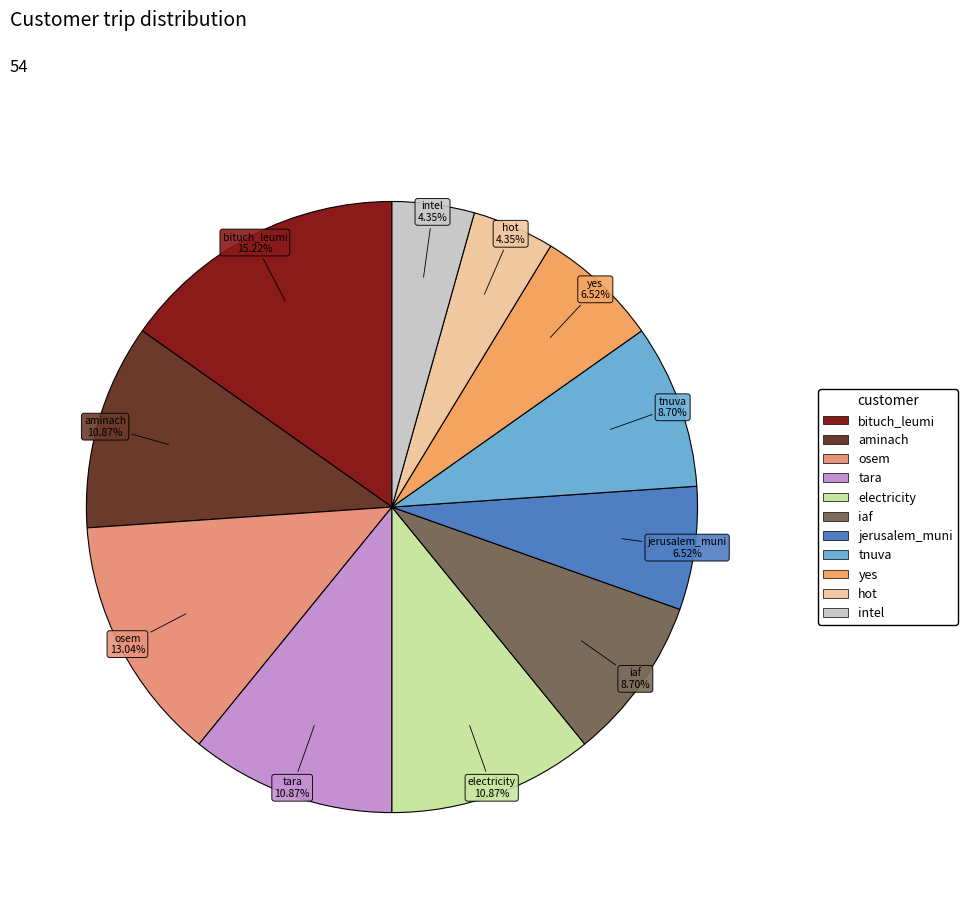

The tara slice represents 19% of the pie. True or false?

False